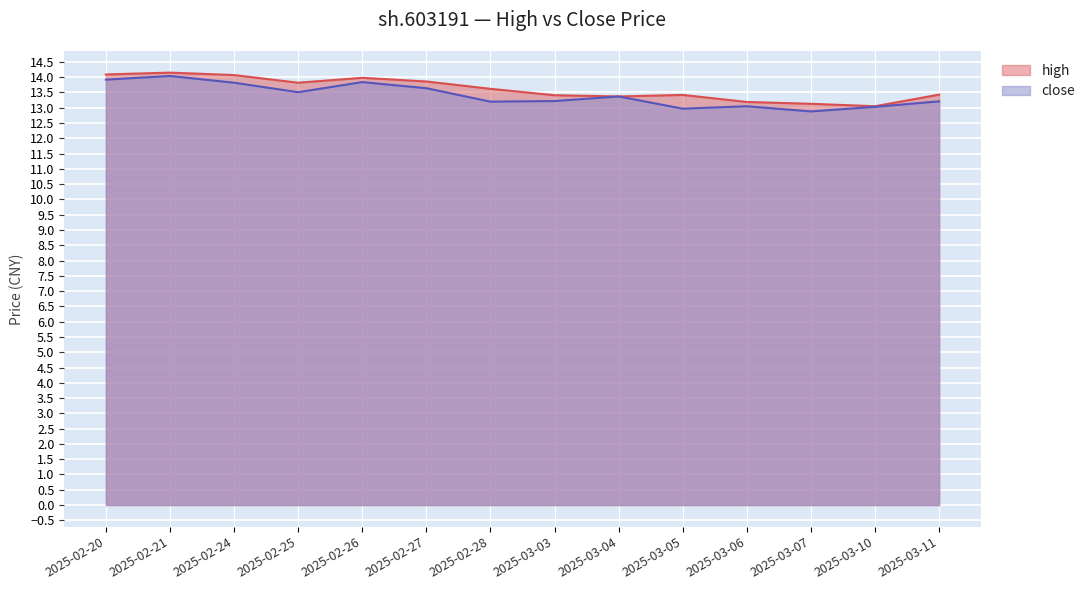

In high, how many points are lower than both neighbors (excluding endpoints)?

3